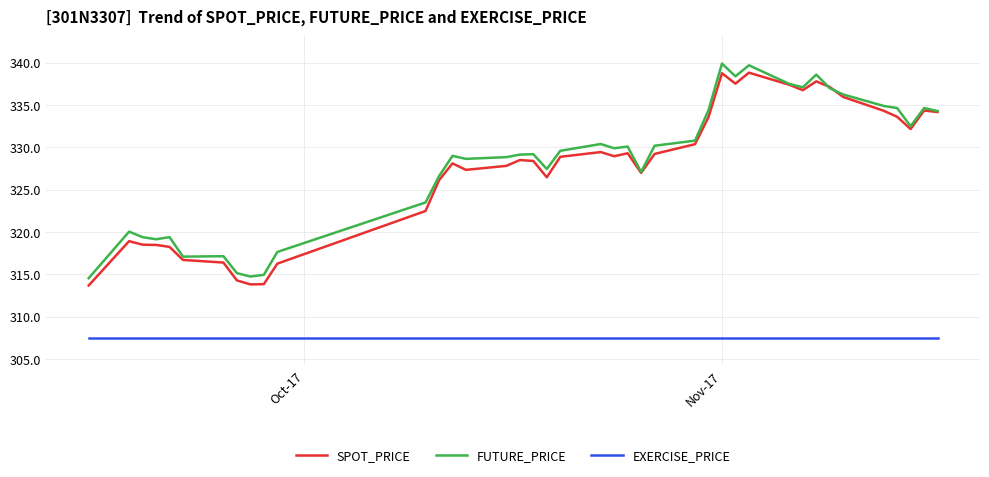

True or false: EXERCISE_PRICE and FUTURE_PRICE cross at least once.

False